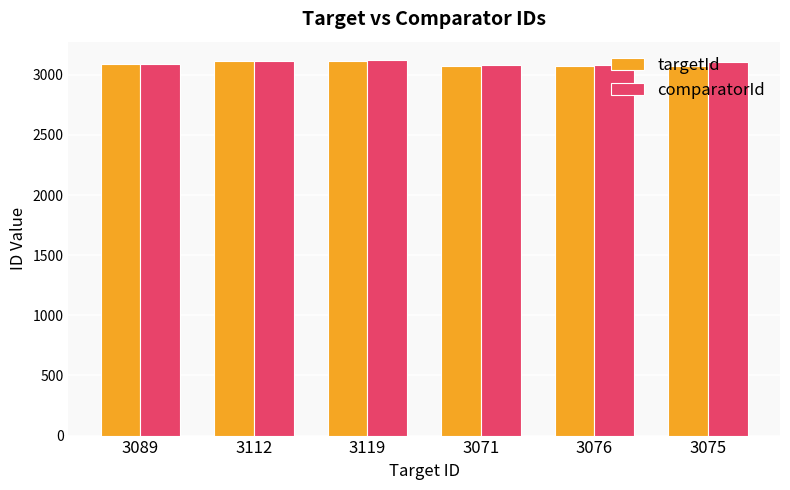

What is the value of the comparatorId bar at the 5th from the left?

3083